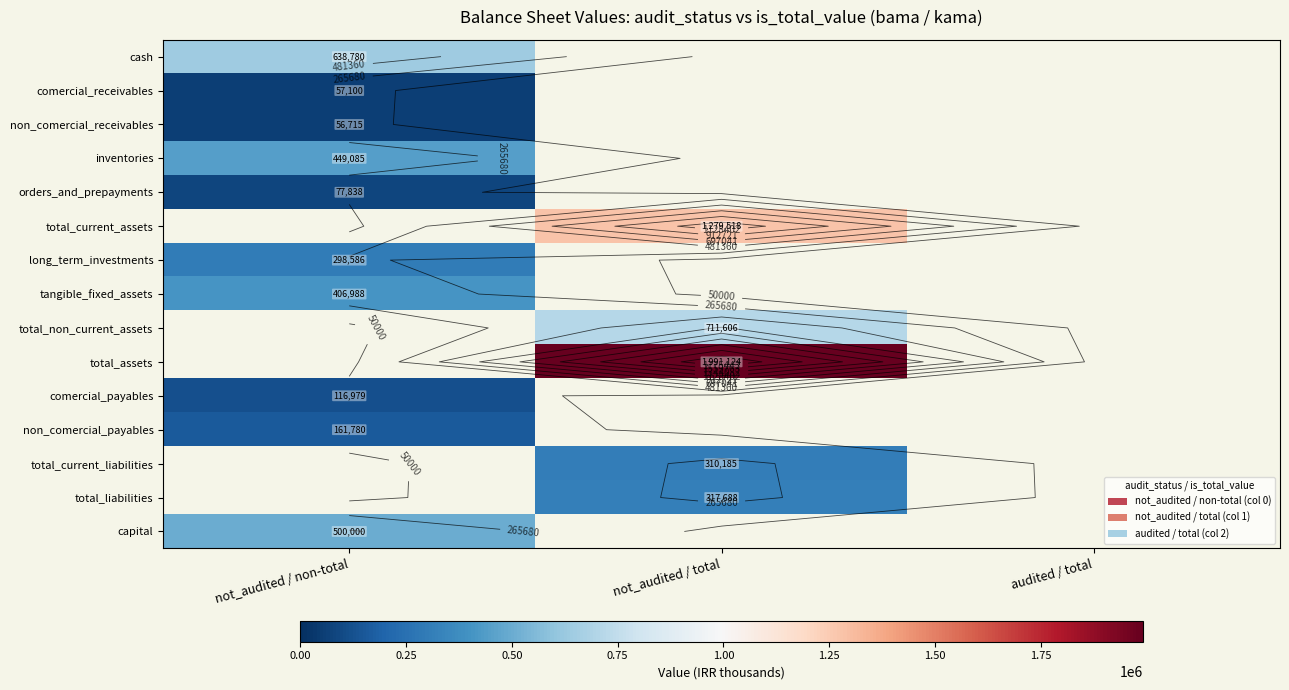

What is the smallest value displayed?

56715.0